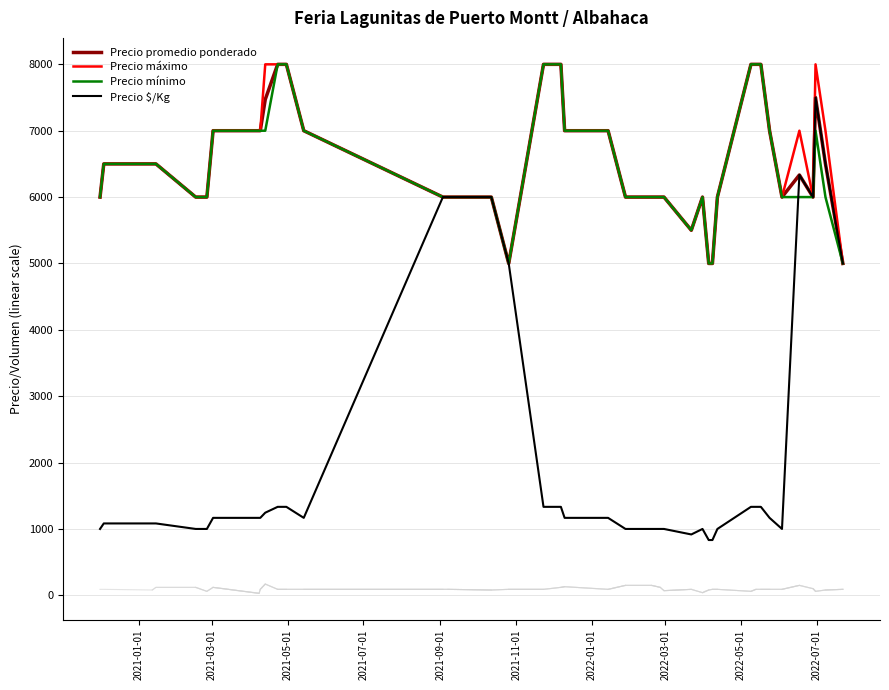

What is the maximum value for Precio $/Kg?

7500